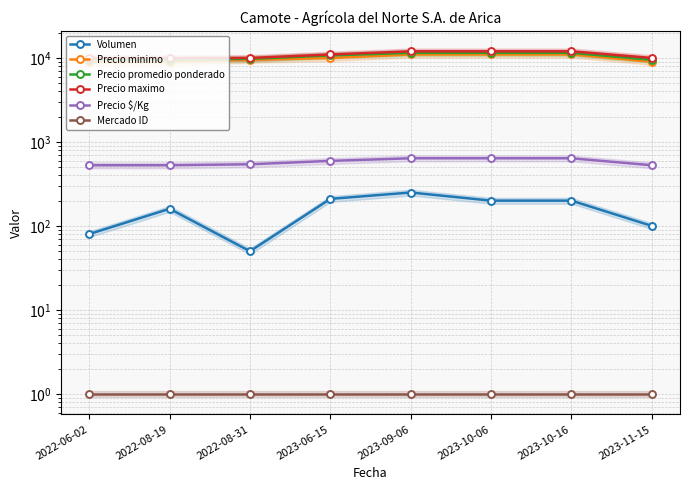

Is it true that Precio $/Kg equals 528 at 2023-11-15?

True